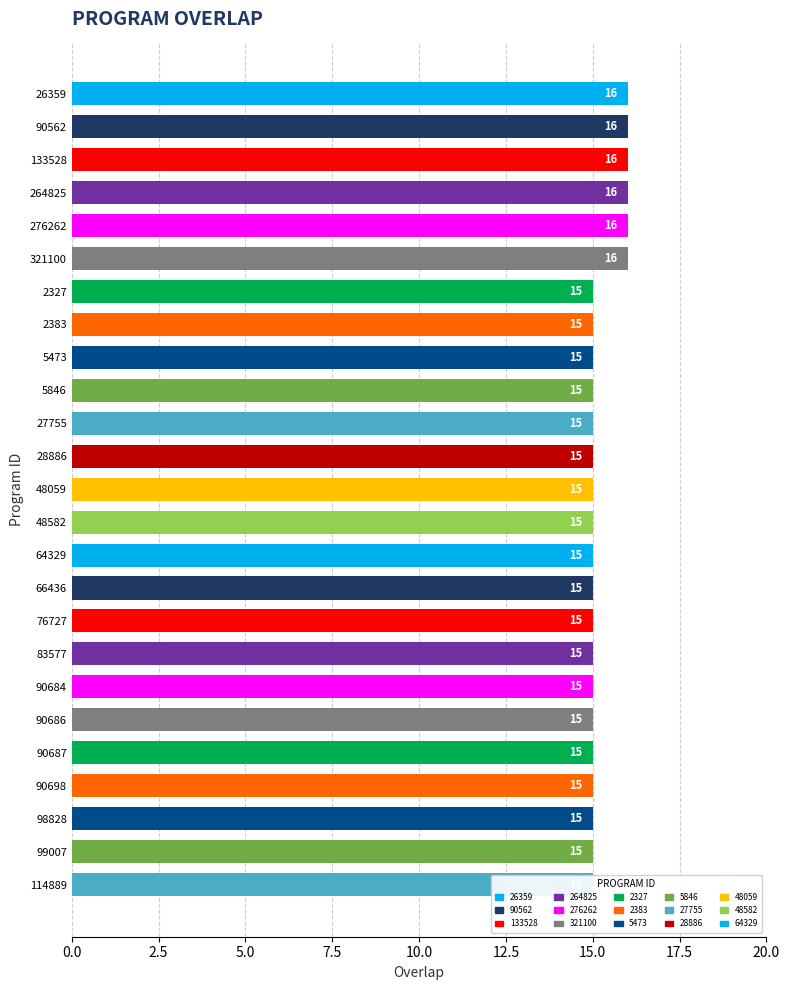

Rank the categories by value from highest to lowest.

26359, 90562, 133528, 264825, 276262, 321100, 2327, 2383, 5473, 5846, 27755, 28886, 48059, 48582, 64329, 66436, 76727, 83577, 90684, 90686, 90687, 90698, 98828, 99007, 114889